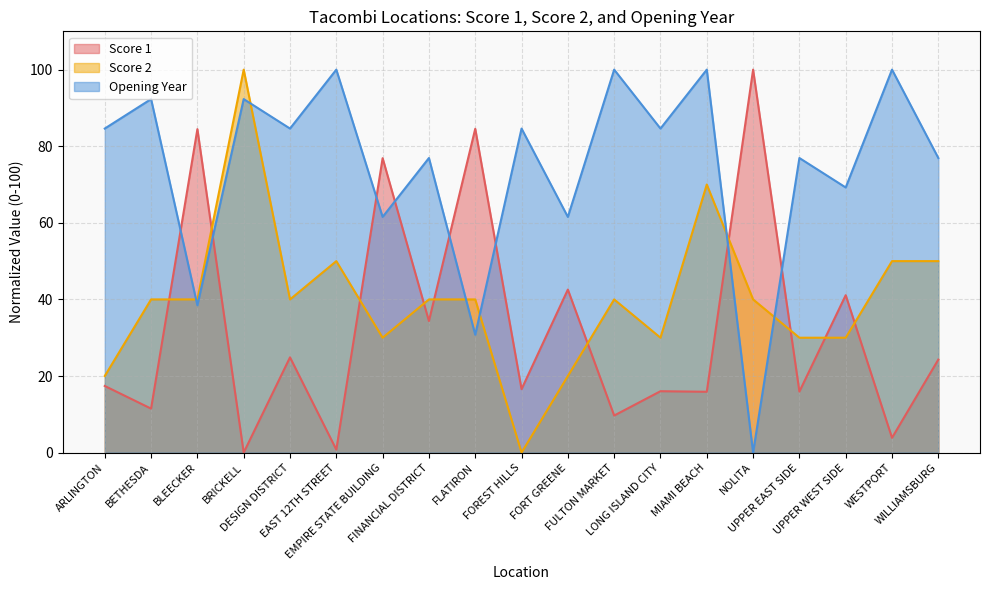

Where is the first local maximum for Score 2?

BRICKELL